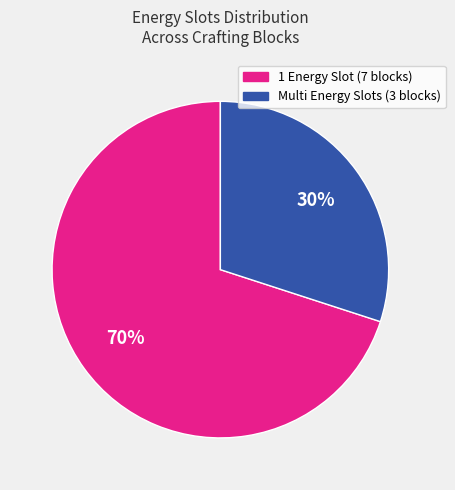

To the nearest percent, what is the average slice percentage?

50%